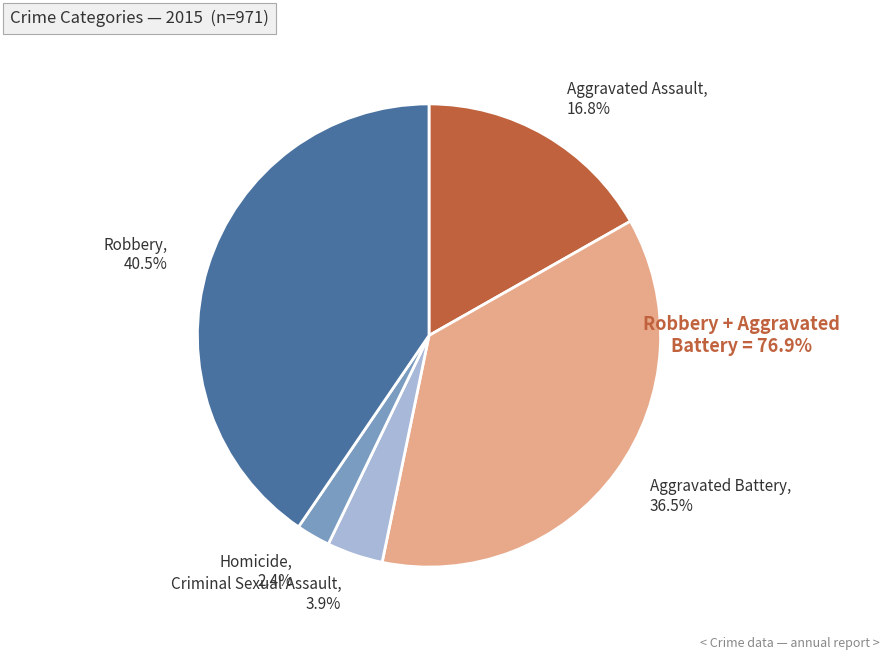

How many segments does this pie chart have?

5